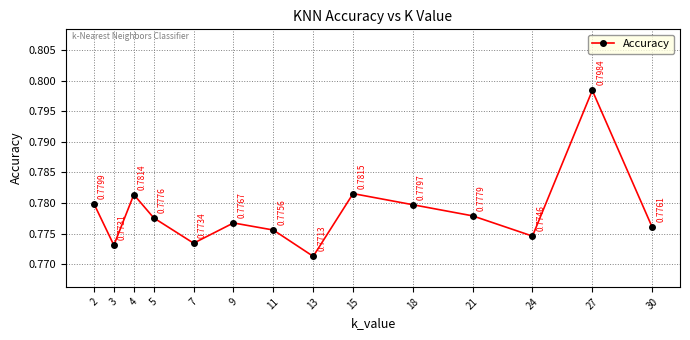

Rank the categories by value from lowest to highest.

13, 3, 7, 24, 11, 30, 9, 5, 21, 18, 2, 4, 15, 27